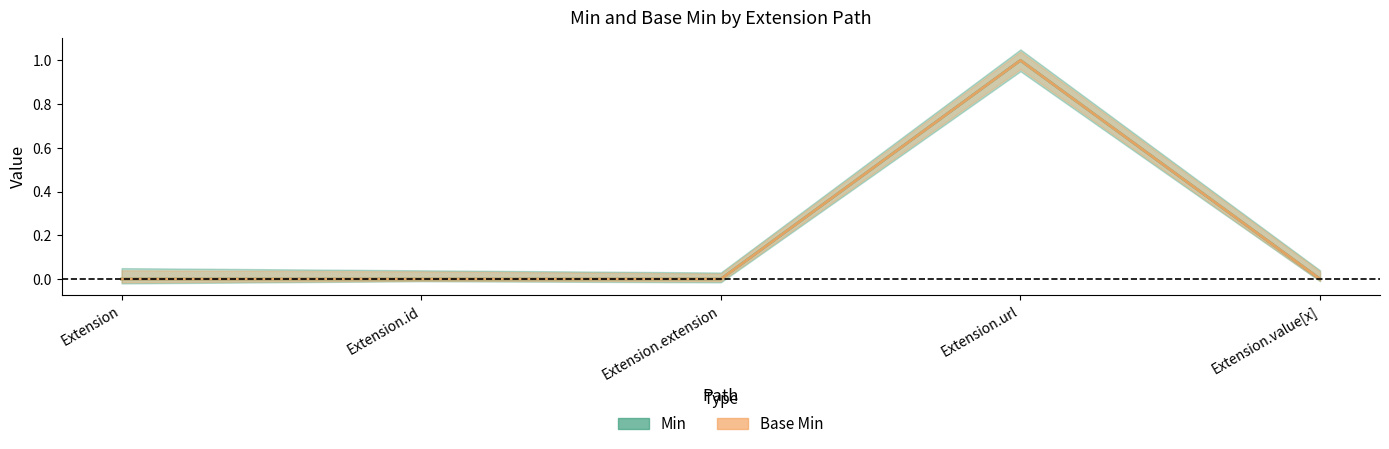

At which category does Min reach its first local peak?

Extension.url